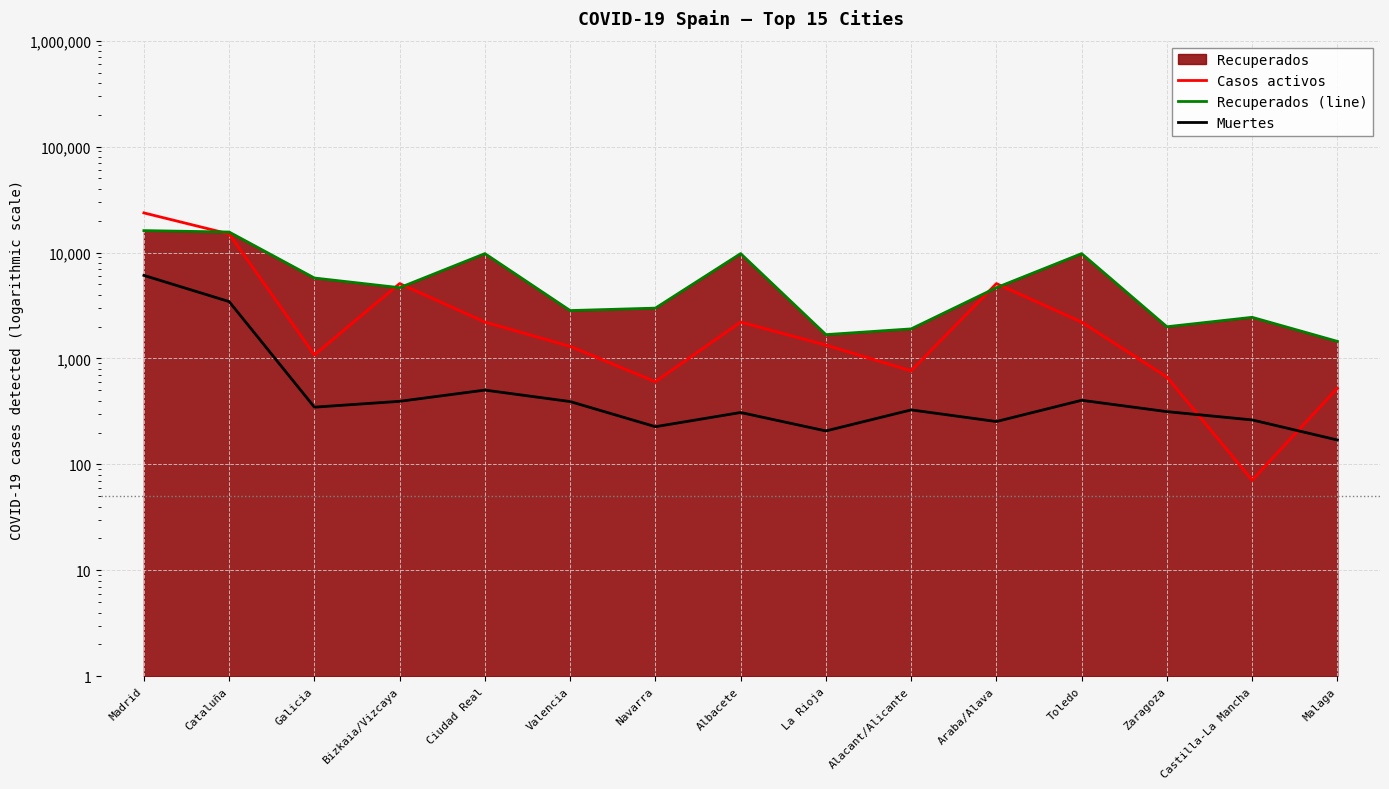

Reading left to right, transcribe all the data shown in this chart.

Casos activos: Madrid=23663	Cataluña=14975	Galicia=1082	Bizkaia/Vizcaya=5092	Ciudad Real=2205	Valencia=1301	Navarra=603	Albacete=2205	La Rioja=1337	Alacant/Alicante=764	Araba/Alava=5092	Toledo=2205	Zaragoza=668	Castilla-La Mancha=71	Malaga=523
Recuperados (line): Madrid=16102	Cataluña=15610	Galicia=5747	Bizkaia/Vizcaya=4658	Ciudad Real=9768	Valencia=2833	Navarra=2987	Albacete=9768	La Rioja=1679	Alacant/Alicante=1902	Araba/Alava=4658	Toledo=9768	Zaragoza=1993	Castilla-La Mancha=2446	Malaga=1450
Muertes: Madrid=6084	Cataluña=3442	Galicia=347	Bizkaia/Vizcaya=394	Ciudad Real=503	Valencia=392	Navarra=227	Albacete=309	La Rioja=207	Alacant/Alicante=327	Araba/Alava=254	Toledo=403	Zaragoza=315	Castilla-La Mancha=263	Malaga=170